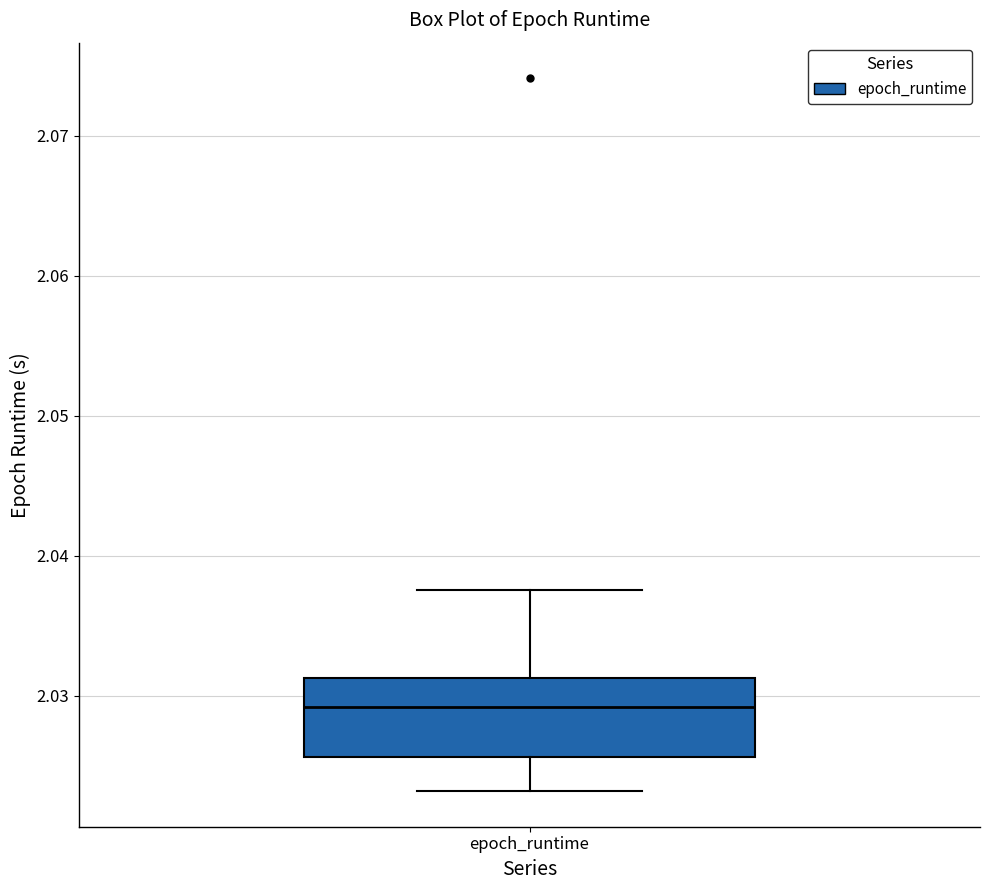

Transcribe this box plot: give where the median line is, the range the box spans, and where the two whiskers end, as read against the y-axis. The values are not printed on the chart, so give them approximately, as read against the axis.

median 2.029, box 2.026 to 2.031, whiskers 2.023 to 2.038